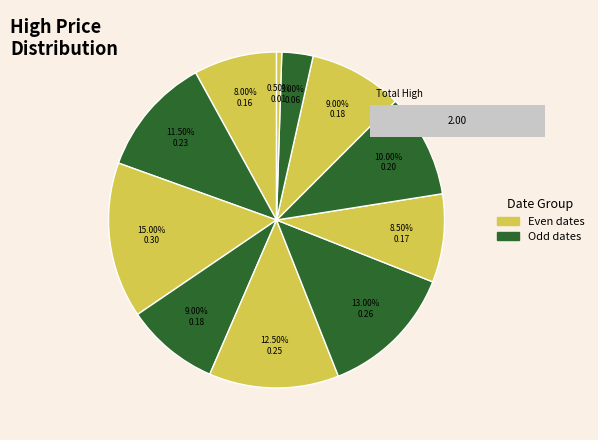

Rank the categories by value from highest to lowest.

2018-07-10, 2018-07-13, 2018-07-12, 2018-07-09, 2018-07-17, 2018-07-11, 2018-07-18, 2018-07-16, 2018-07-06, 2018-07-19, 2018-07-20